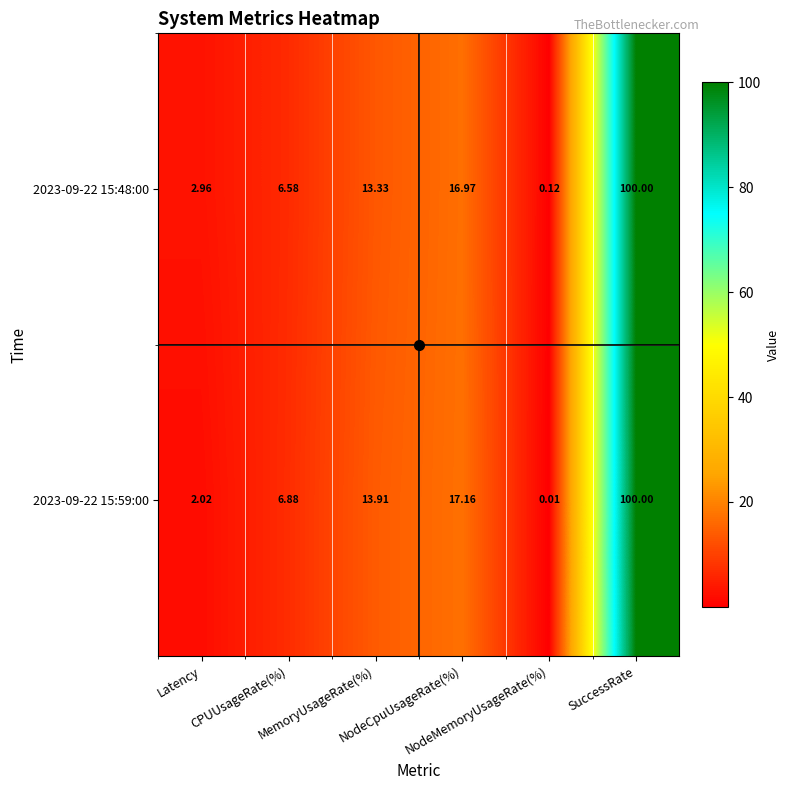

How many values in the 2023-09-22 15:48:00 series are below 13?

3